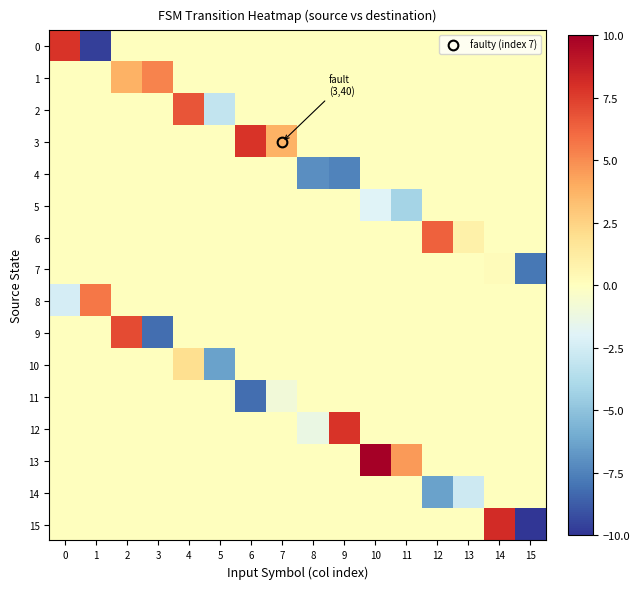

At which category does the chart reach its peak across all series?

10